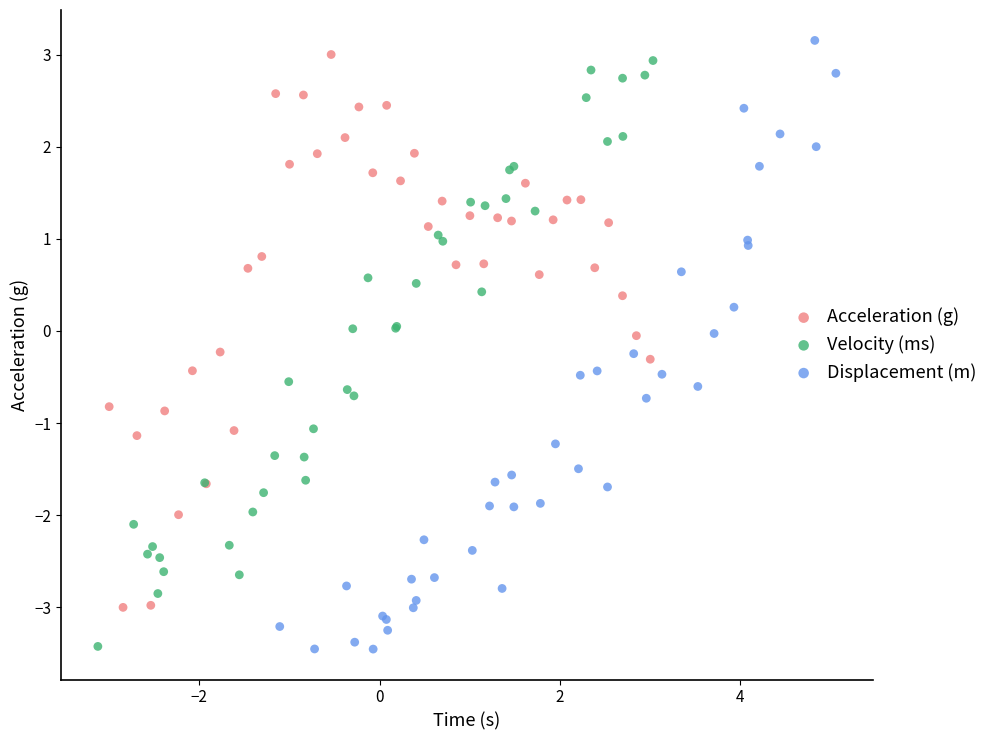

Which series has the widest spread of Y values?

Displacement (m)